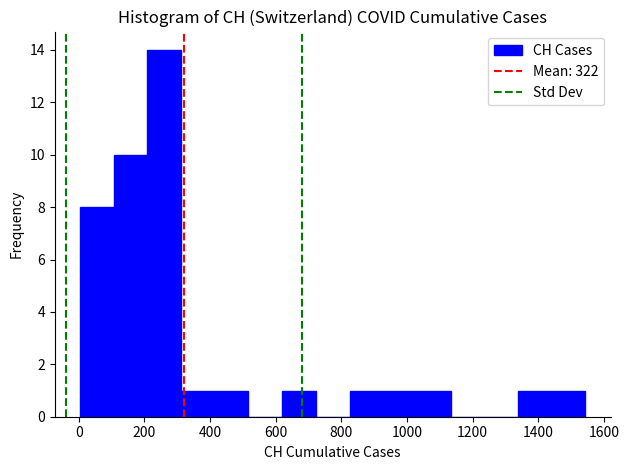

Reading left to right, transcribe this chart: for each bar, give the range it covers on the x-axis and its height. Neither the bar edges nor the heights are printed on the chart, so give them approximately, as read against the axes.

0 to 100: 8
100 to 200: 10
200 to 320: 14
320 to 420: 1
420 to 520: 1
520 to 620: 0
620 to 720: 1
720 to 820: 0
820 to 920: 1
920 to 1040: 1
1040 to 1140: 1
1140 to 1240: 0
1240 to 1340: 0
1340 to 1440: 1
1440 to 1540: 1